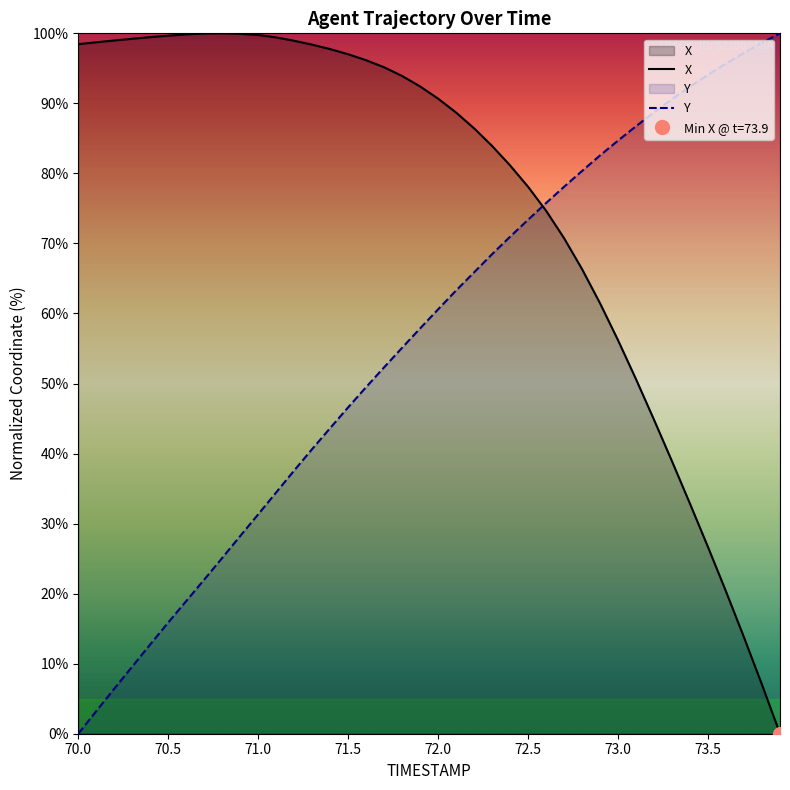

True or false: X and Y intersect in this chart.

True